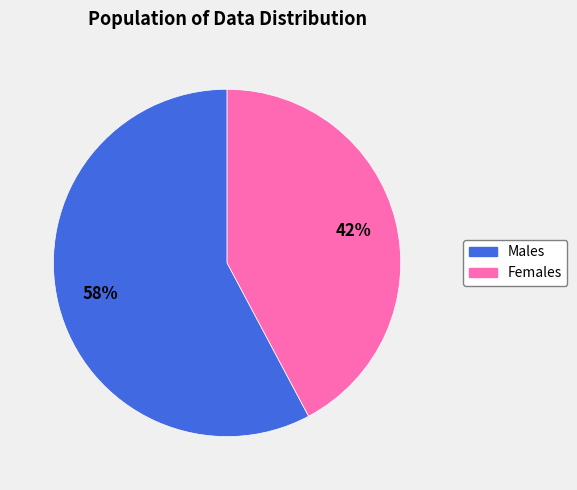

How many slices are in this pie chart?

2